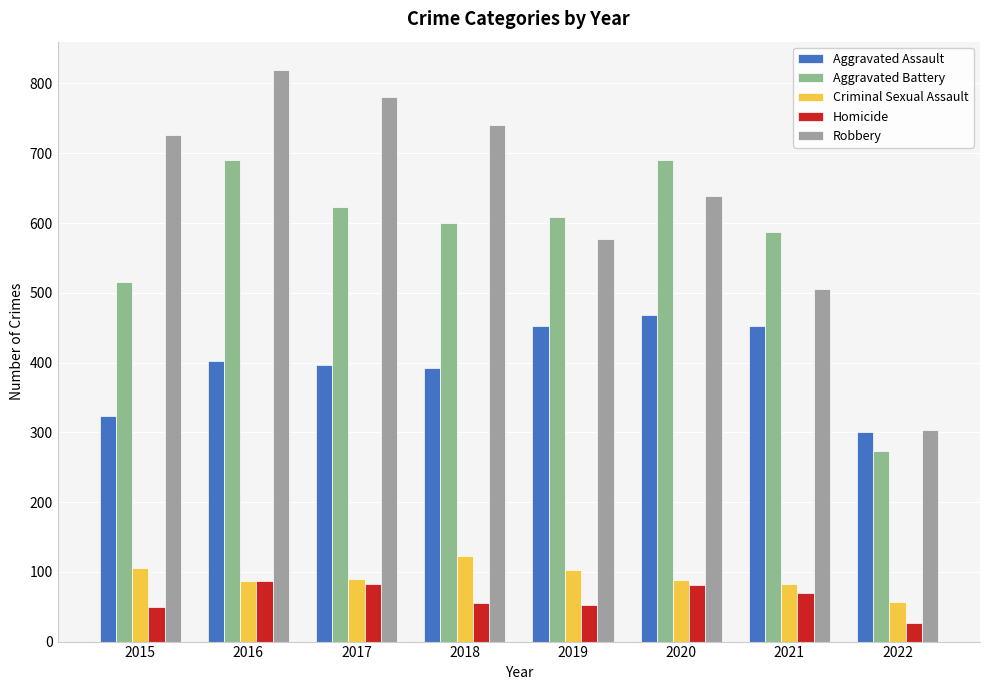

Reading left to right, extract all data points from this chart.

Aggravated Assault: 2015=323	2016=402	2017=396	2018=392	2019=452	2020=468	2021=452	2022=301
Aggravated Battery: 2015=515	2016=691	2017=623	2018=600	2019=608	2020=691	2021=587	2022=273
Criminal Sexual Assault: 2015=105	2016=87	2017=90	2018=122	2019=102	2020=88	2021=82	2022=57
Homicide: 2015=50	2016=87	2017=82	2018=56	2019=53	2020=81	2021=69	2022=26
Robbery: 2015=726	2016=819	2017=780	2018=741	2019=577	2020=639	2021=506	2022=303